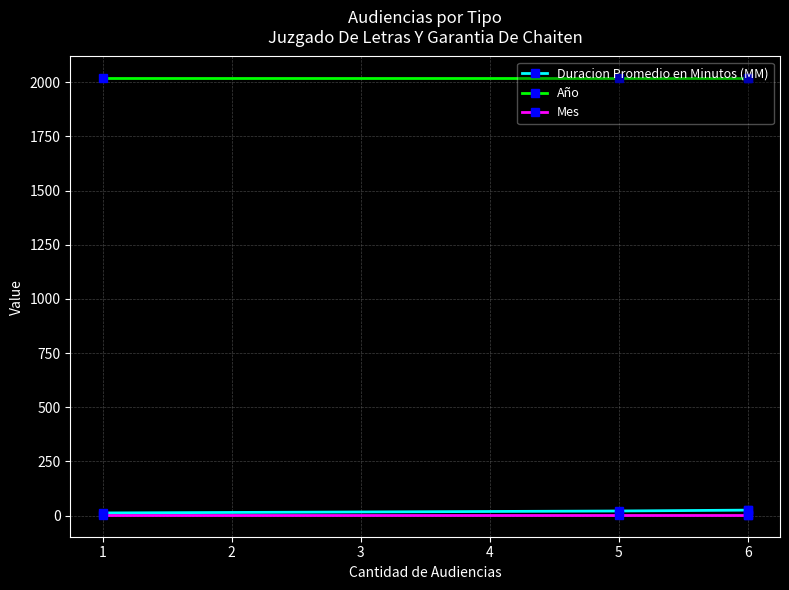

True or false: Duracion Promedio en Minutos (MM) has a value of 6 at 1.

False